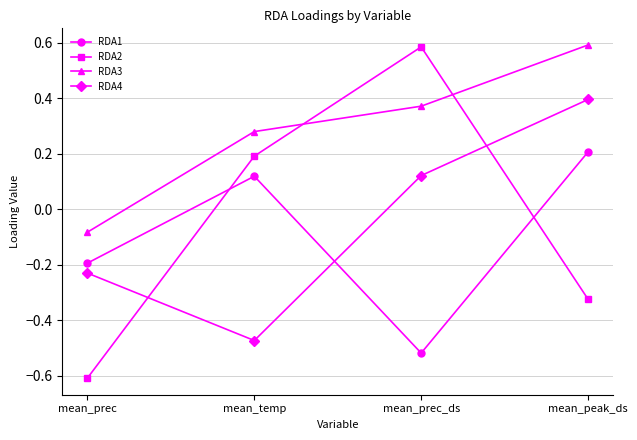

Is the value of RDA4 at mean_prec_ds greater than the value of RDA1 at mean_prec_ds?

Yes